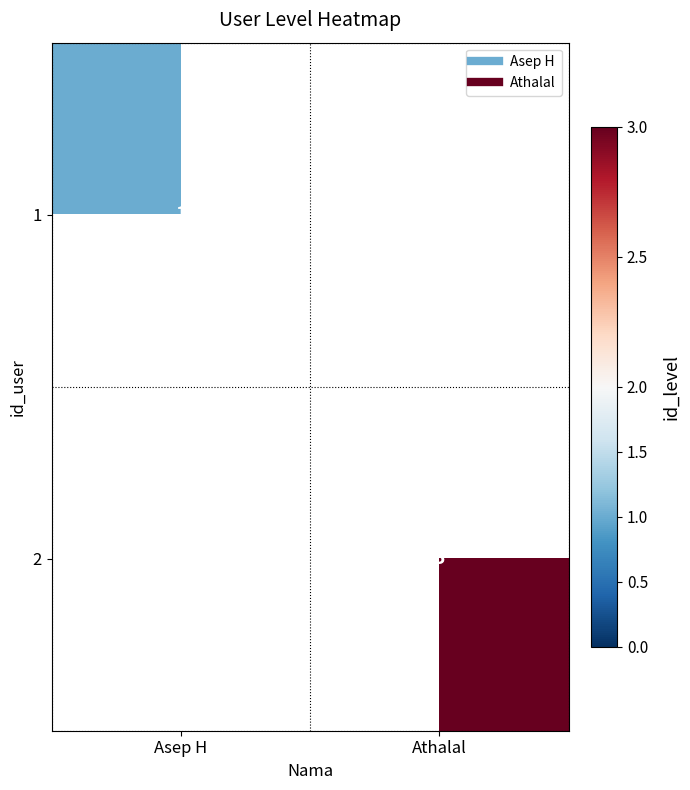

Is it true that 2 equals 3.0 at Athalal?

True